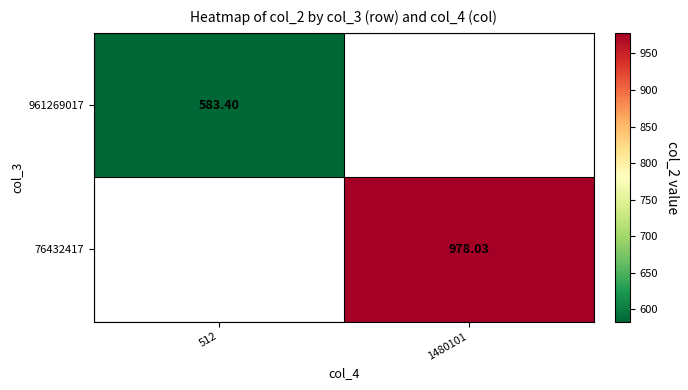

The value of 76432417 at 1480101 is 589.4. True or false?

False